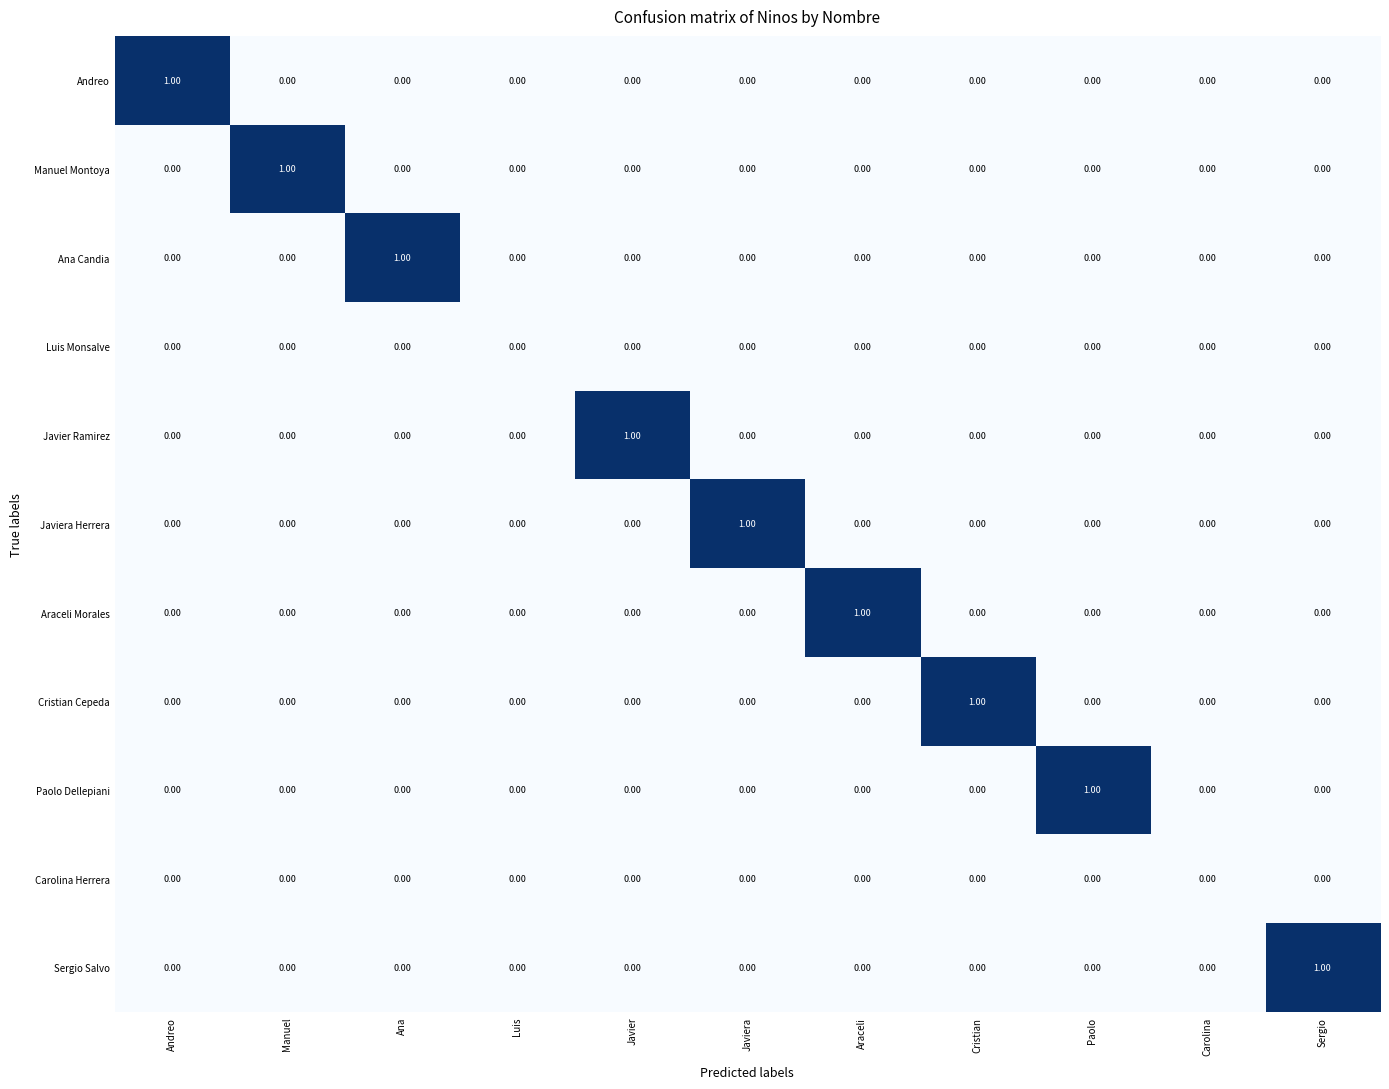

Between Carolina and Sergio, which series saw the biggest shift?

Sergio Salvo